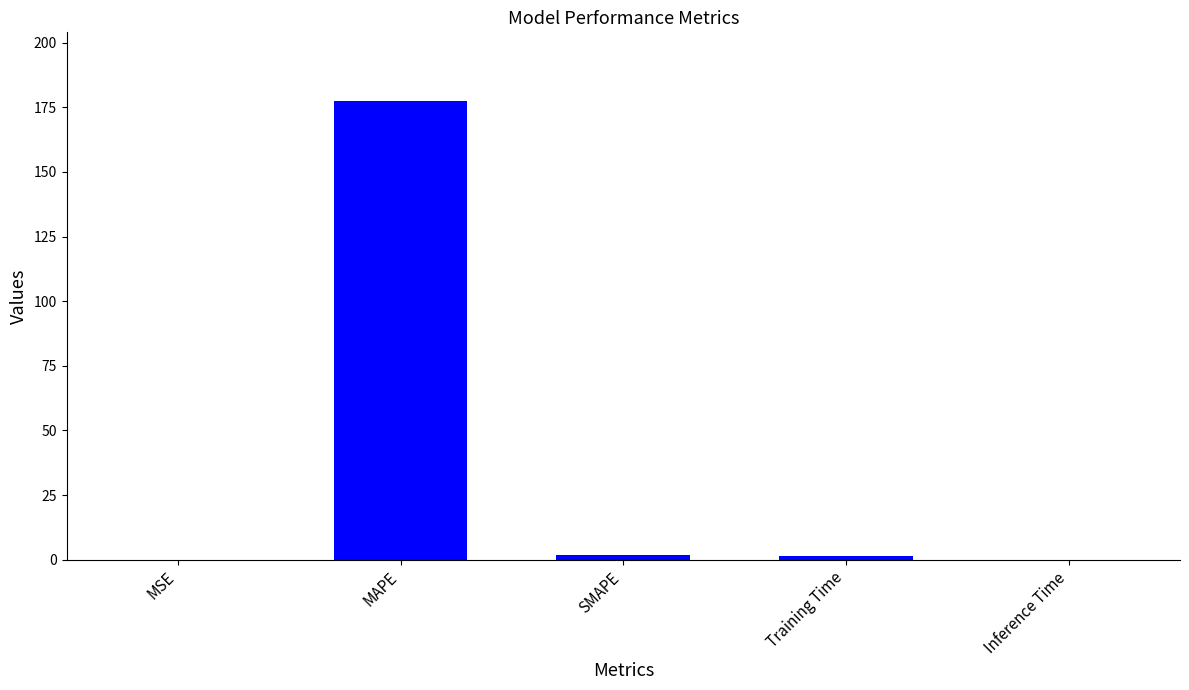

Is it true that the value at MSE is 0.0?

True